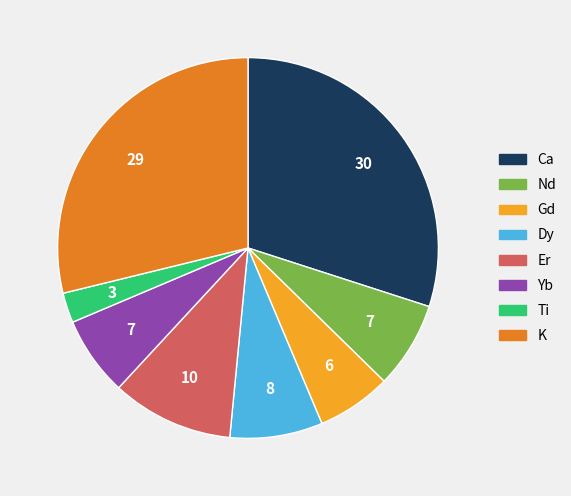

Does Dy account for over 50% of the chart?

No